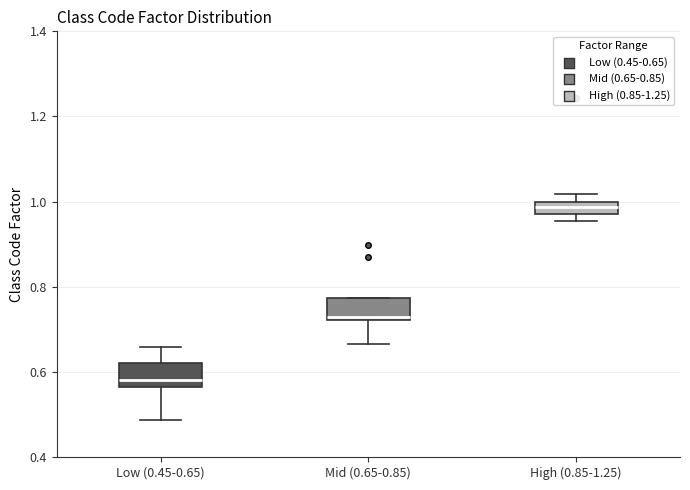

Where is the lower edge of the box for High (0.85-1.25) on the y-axis? The values are not printed on the chart, so give them approximately, as read against the axis.

0.98